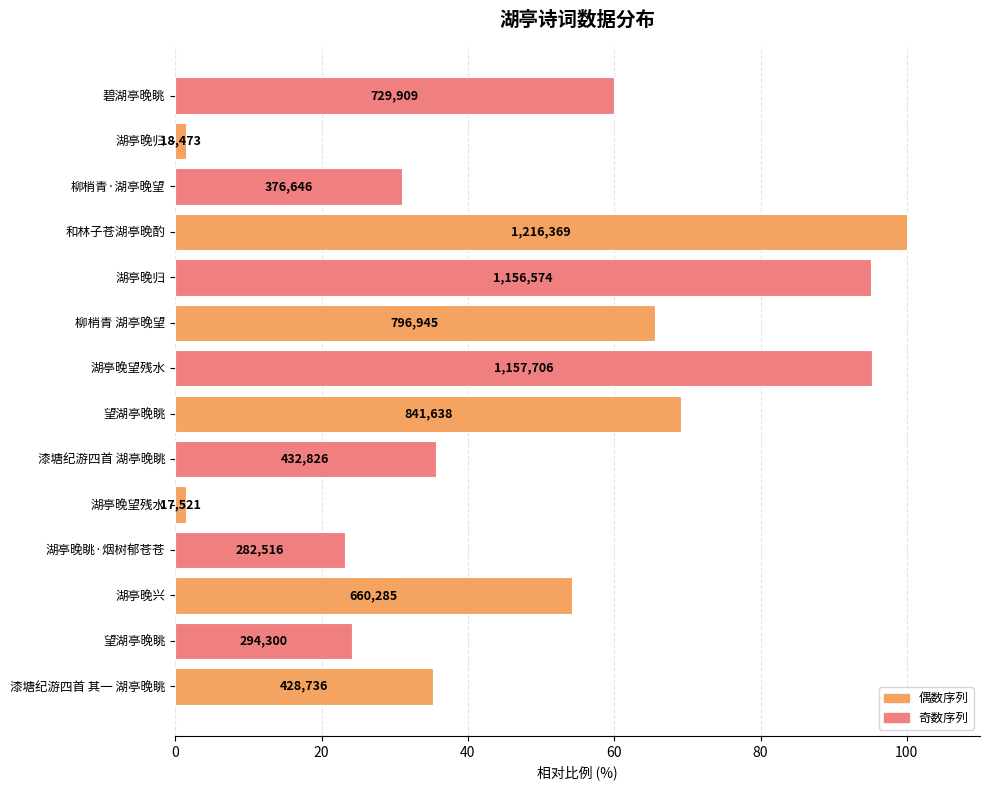

What is the greatest value displayed?

100.0